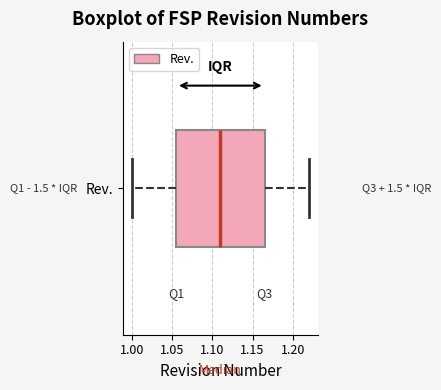

Where does the median line of the box for Rev. sit on the x-axis? The values are not printed on the chart, so give them approximately, as read against the axis.

1.110